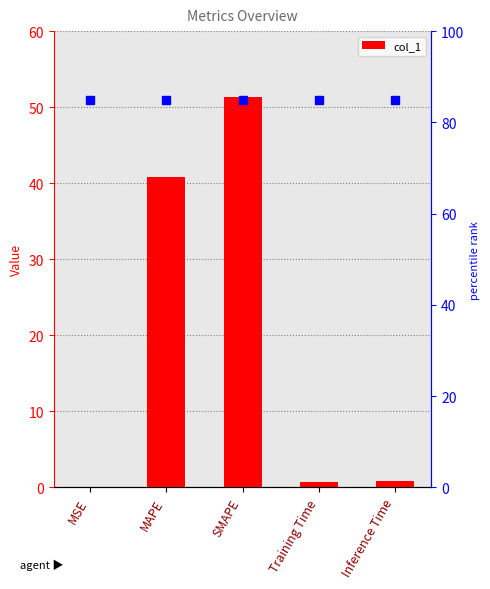

List the labels in order of value, largest first.

SMAPE, MAPE, Inference Time, Training Time, MSE